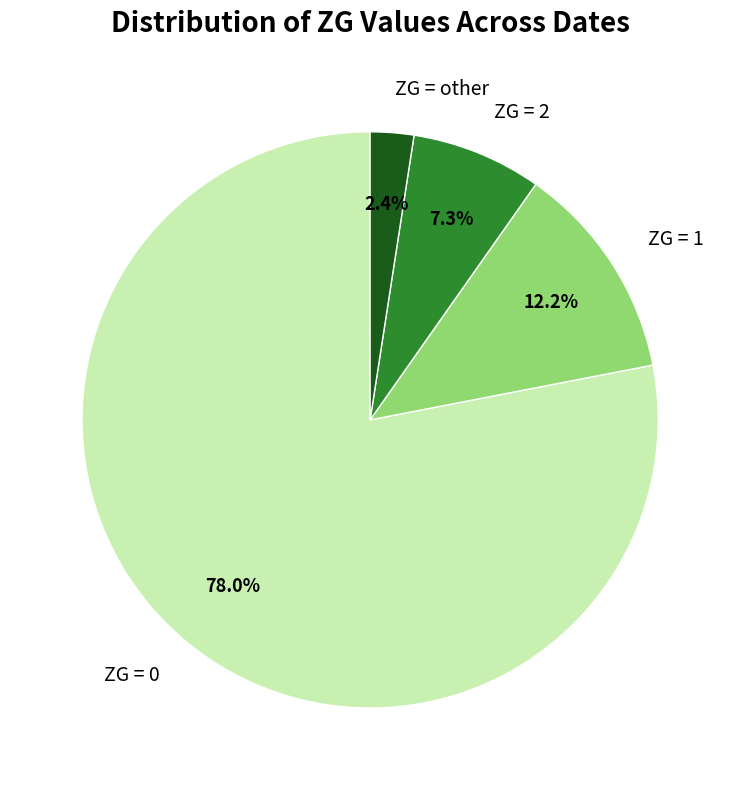

Which slice is the largest?

ZG = 0